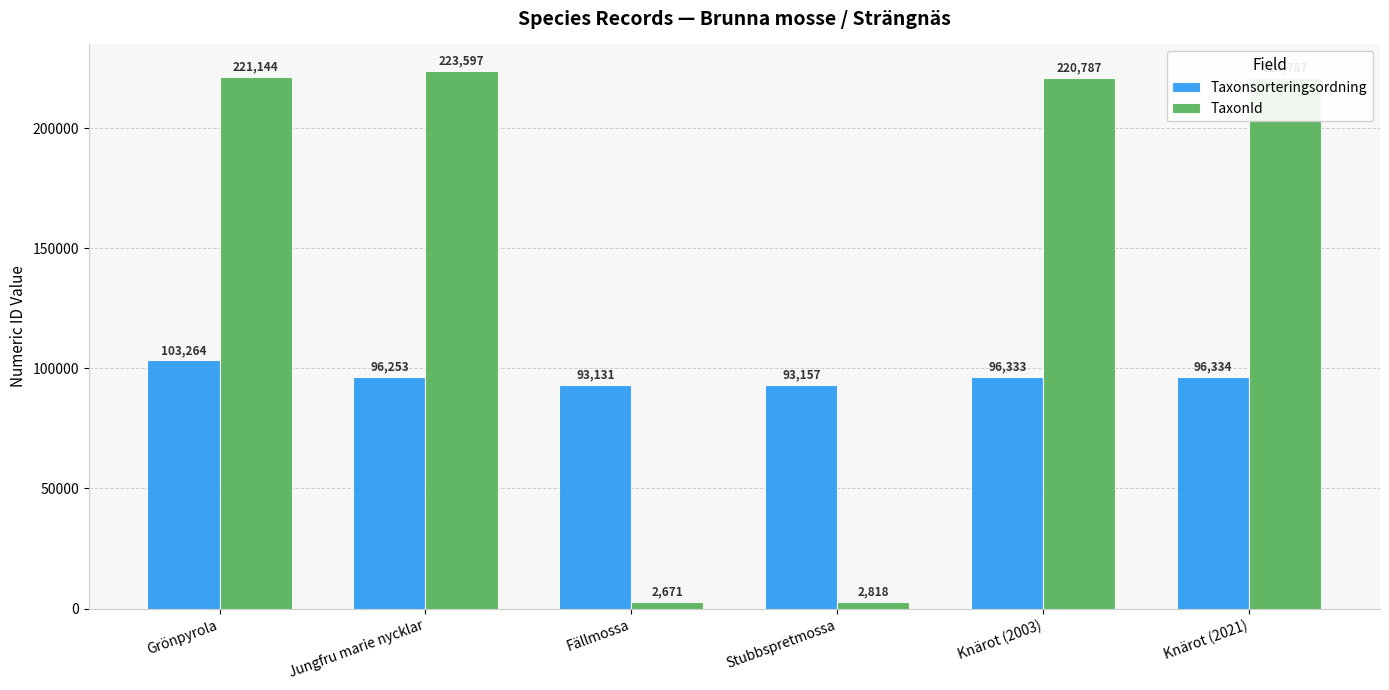

Which series has the largest total across all categories?

TaxonId